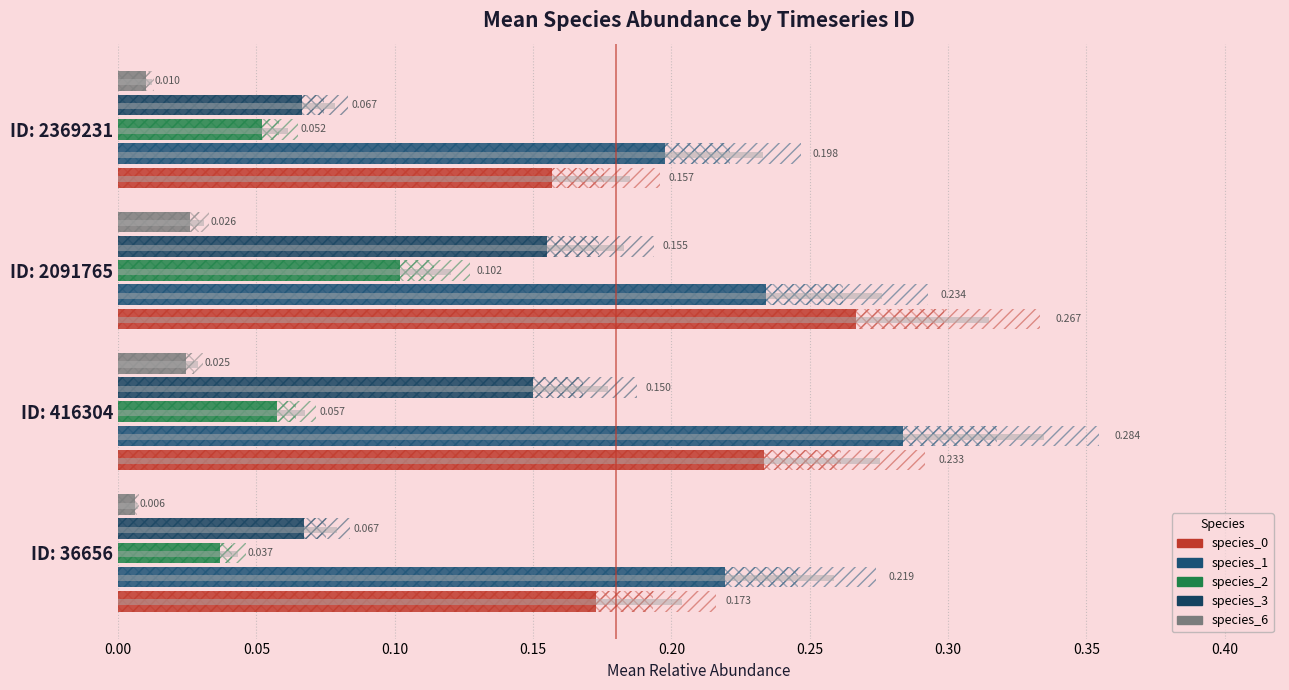

What is the spread (max minus min) of values at ID: 36656?

0.2